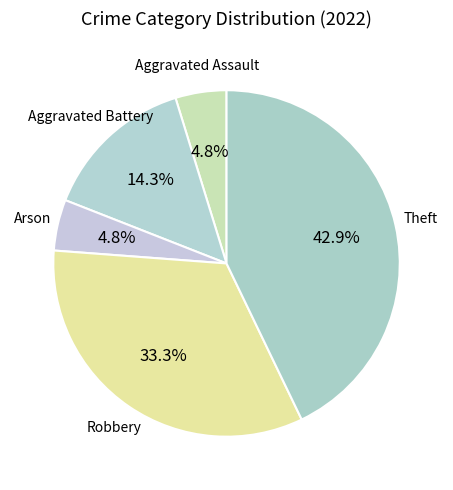

How many segments does this pie chart have?

5